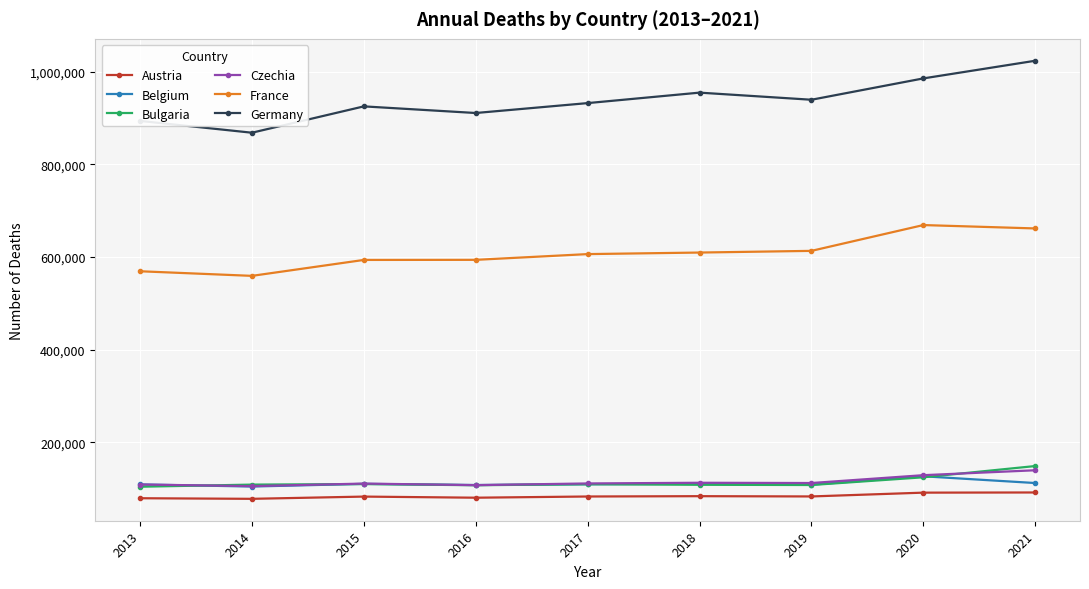

In Germany, how many points are higher than both neighbors (excluding endpoints)?

2